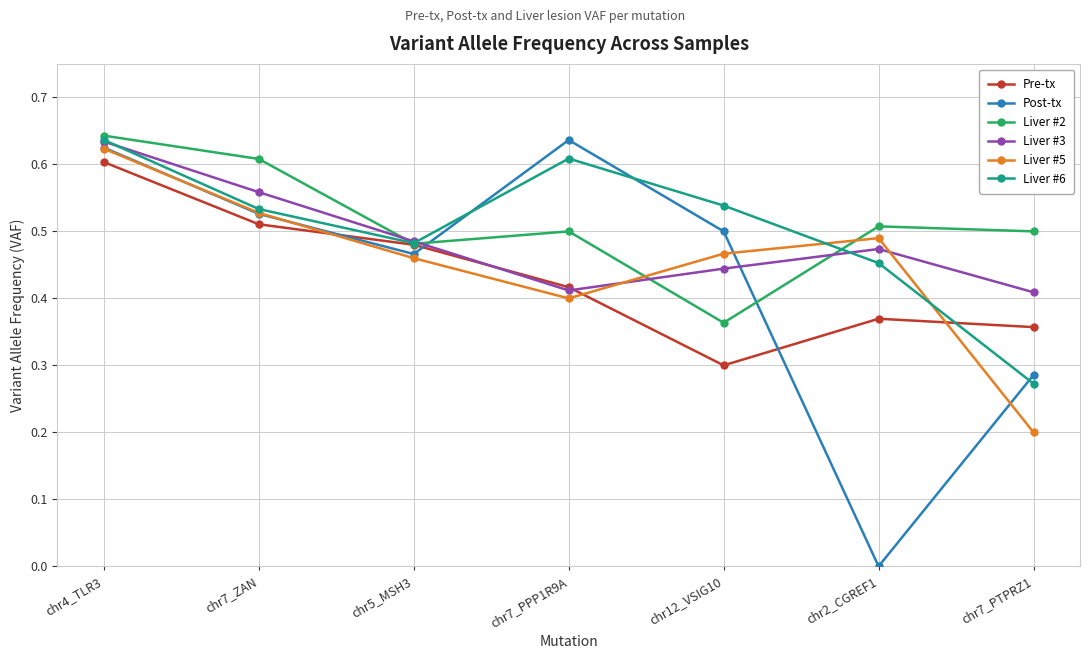

How many distinct data groups are displayed?

6